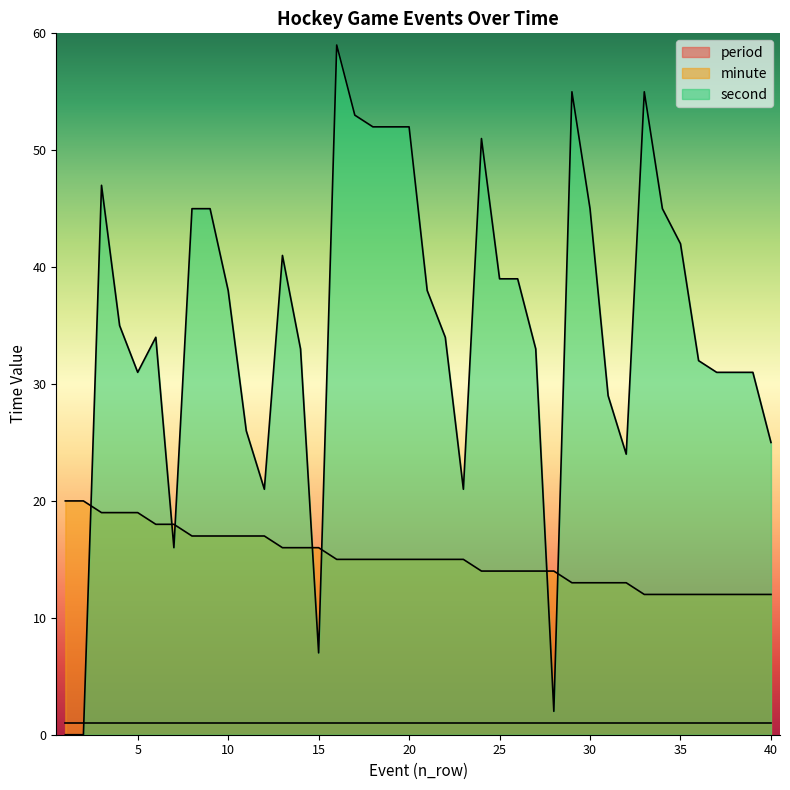

List the series in order of their overall mean, lowest first.

period, minute, second